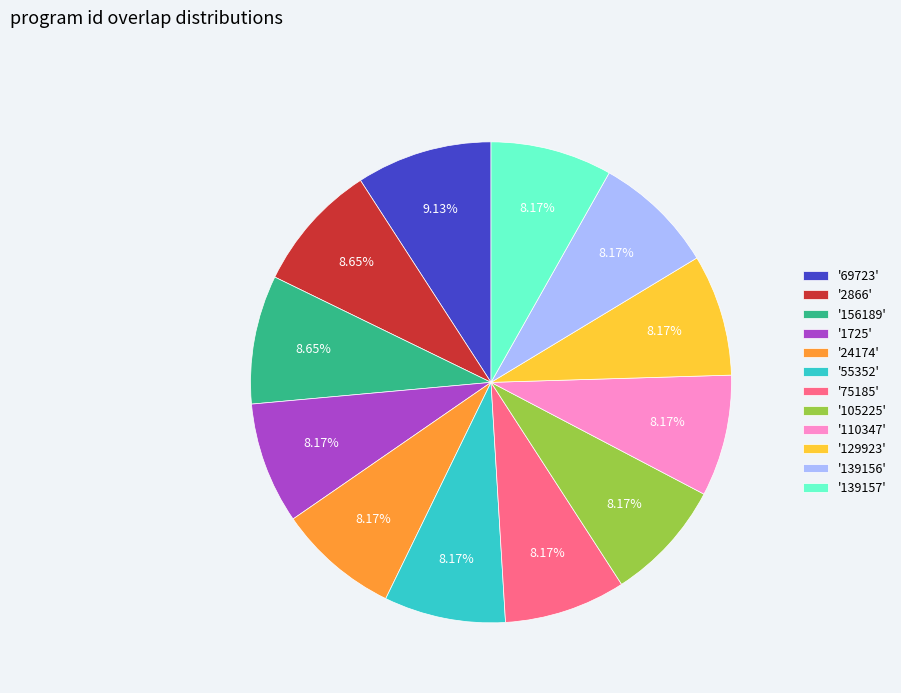

Does any single category account for the majority?

No